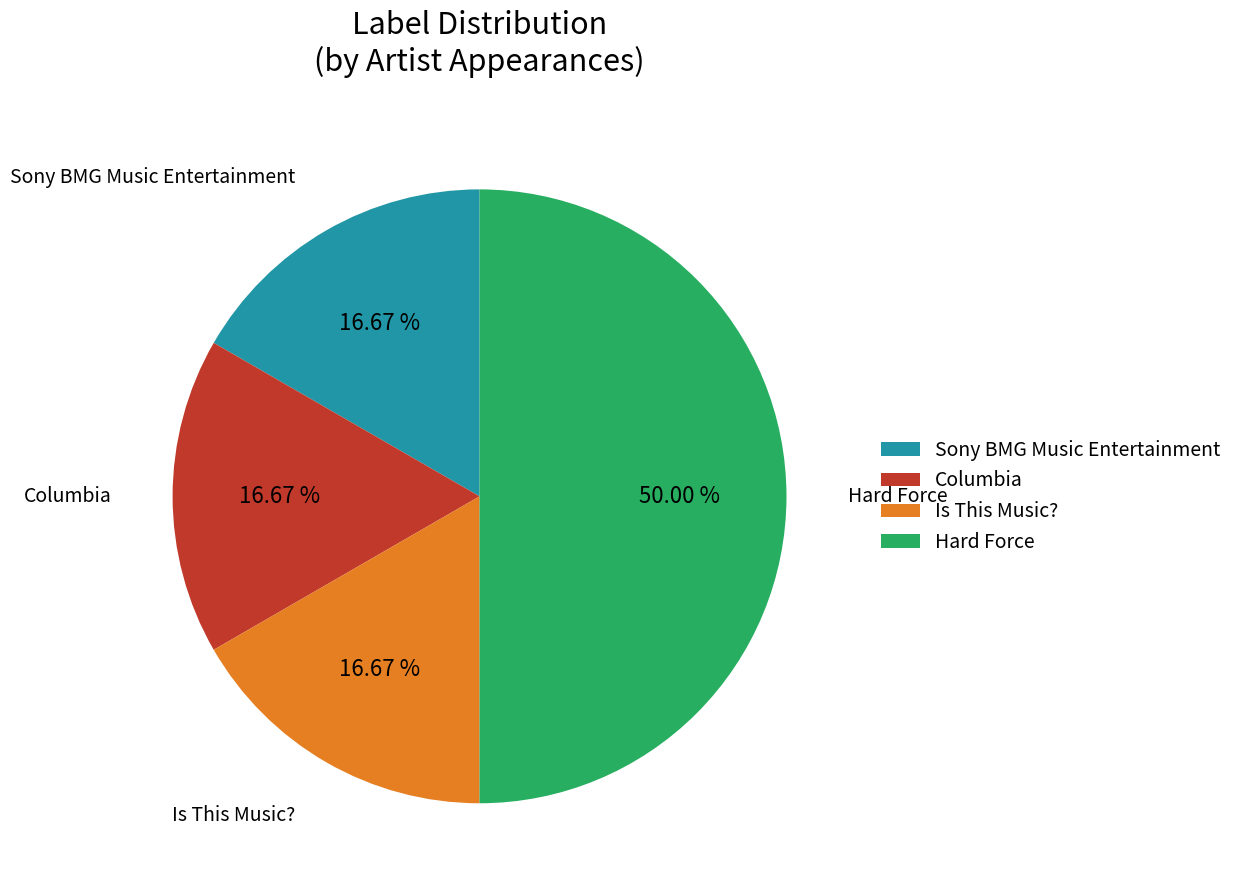

Which has a higher value, Hard Force or Columbia?

Hard Force